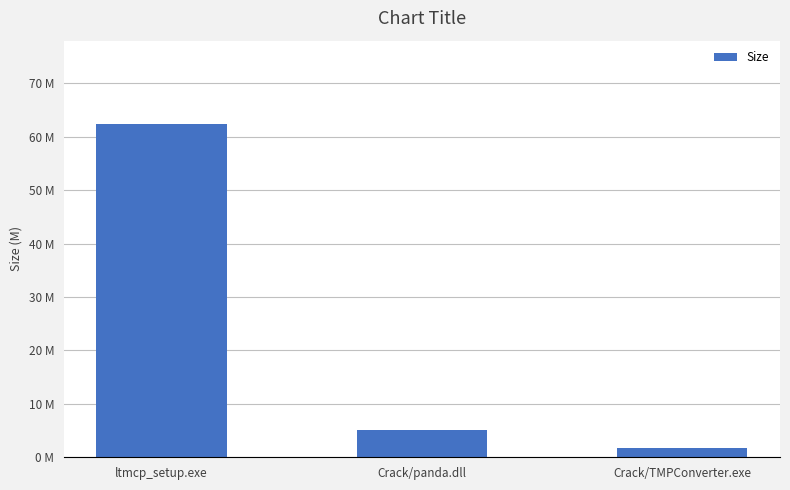

Is it true that the value at Crack/panda.dll is 5.2?

True